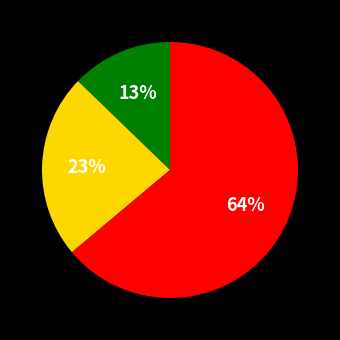

To the nearest percent, what is the average slice percentage?

33%